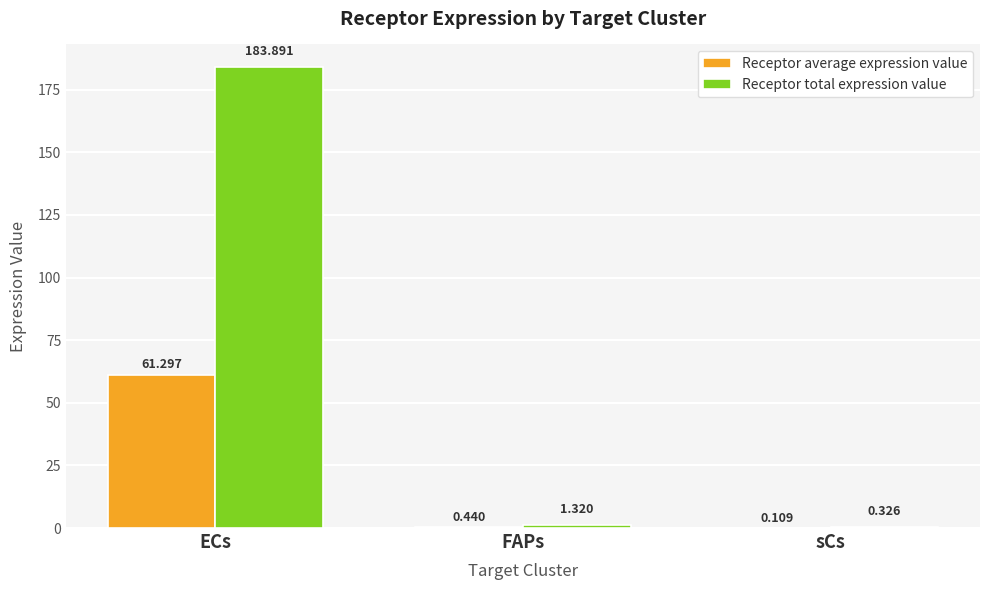

Are the bars horizontal?

No